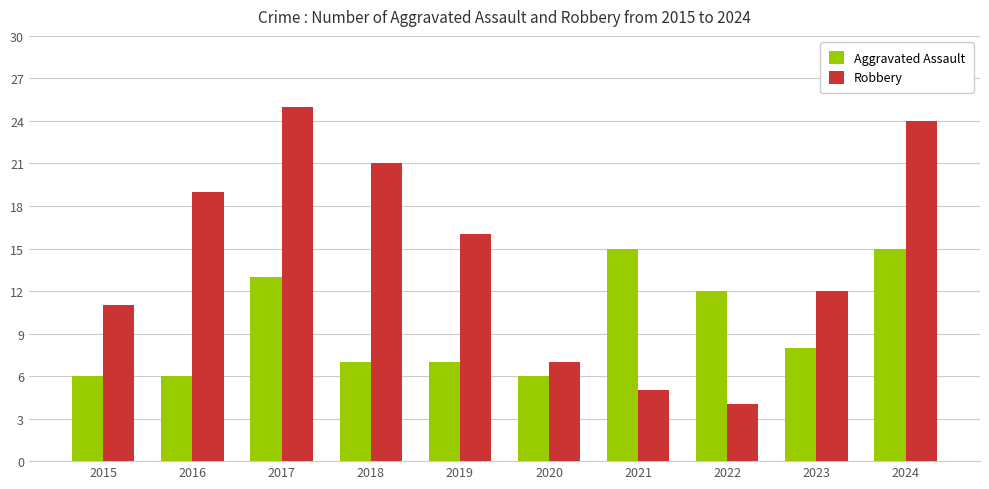

What is the lowest value of the Aggravated Assault series?

6